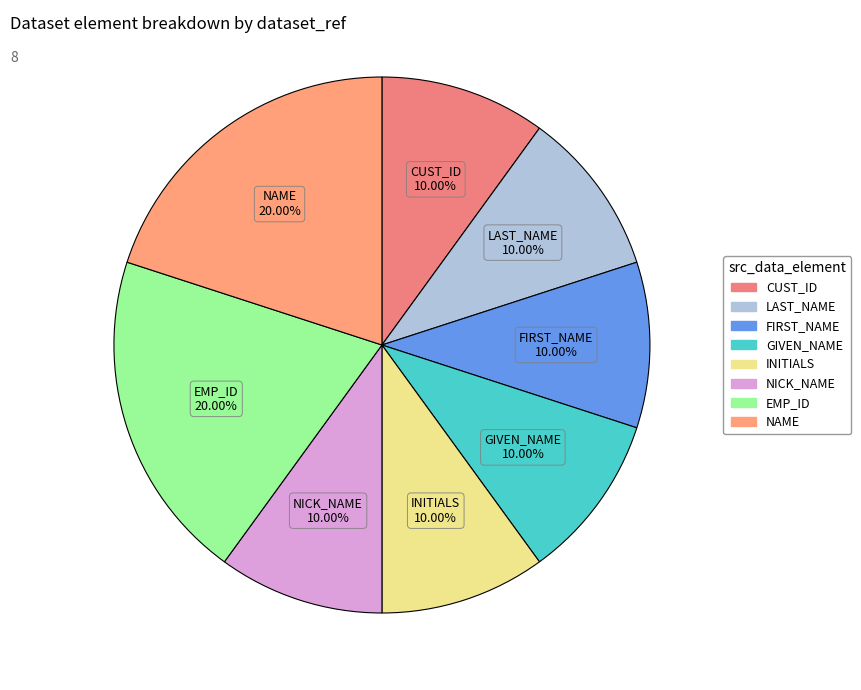

To the nearest percent, what percentage of the pie is FIRST_NAME?

10%